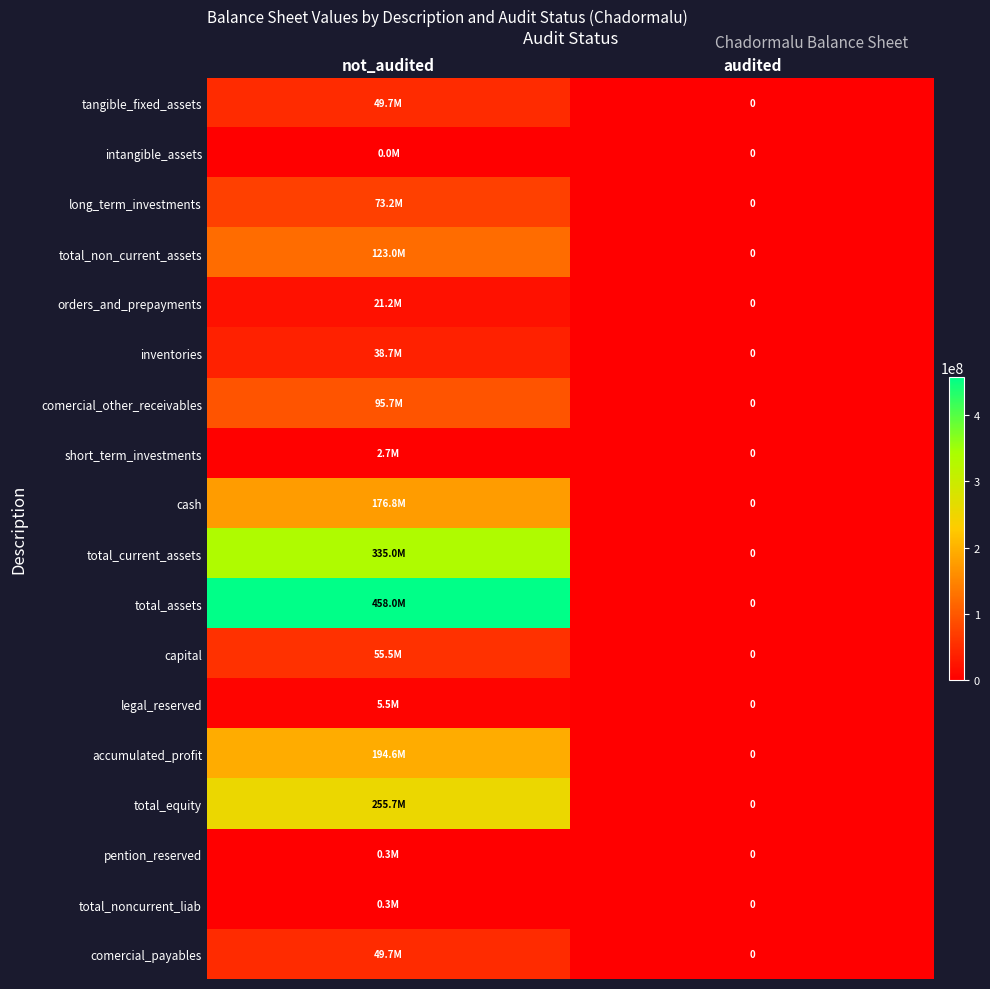

How many data points does each series have?

2